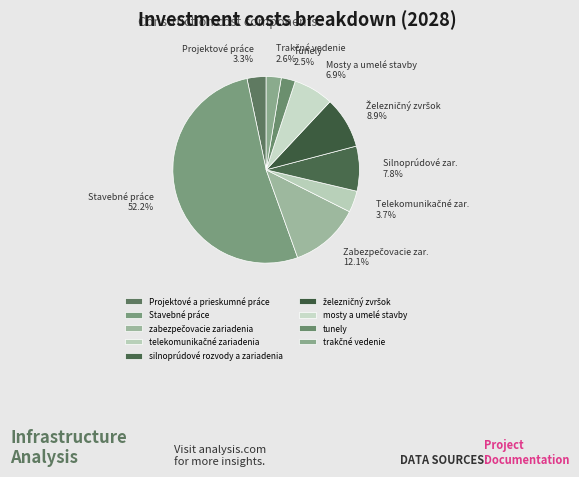

The silnoprúdové rozvody a zariadenia slice represents 1% of the pie. True or false?

False